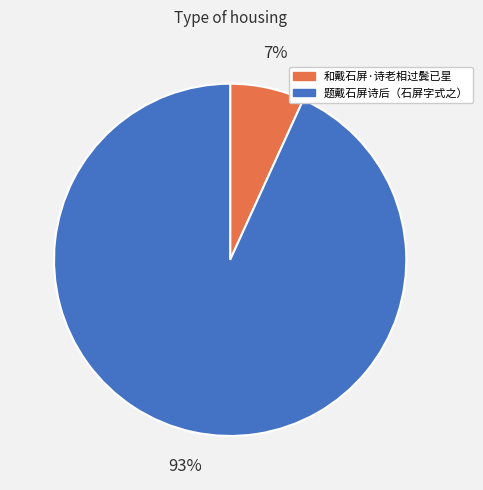

Is it true that 题戴石屏诗后（石屏字式之） is 93% of the pie?

True